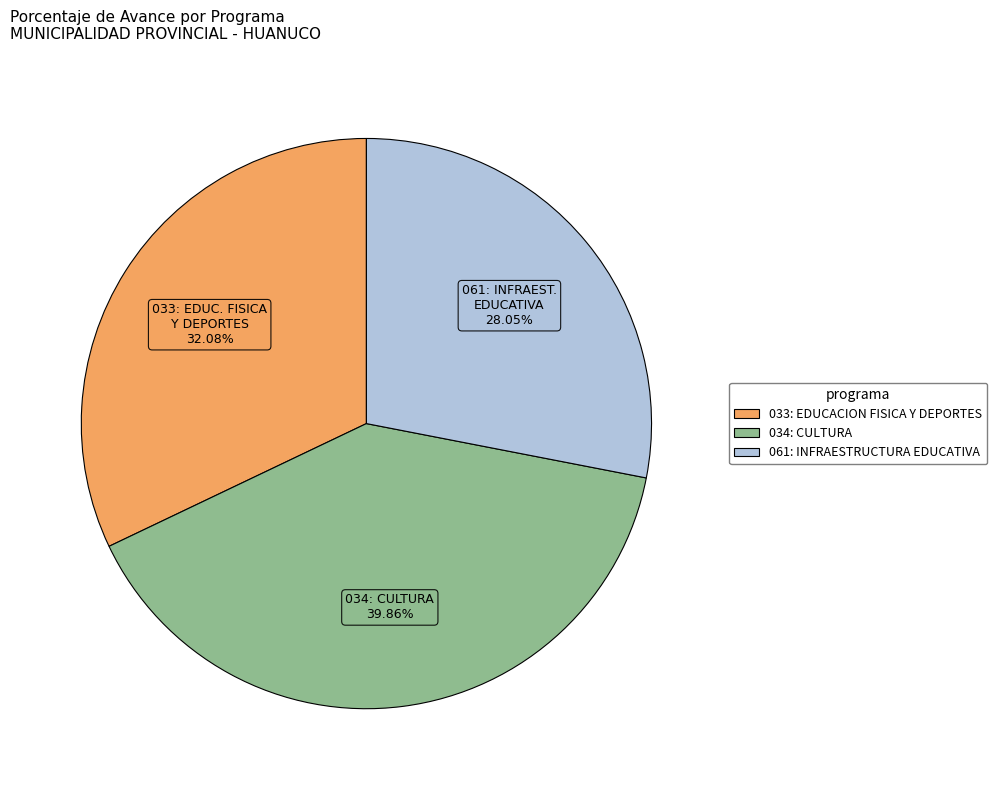

Does 033: EDUCACION FISICA Y DEPORTES represent more than half of the total?

No